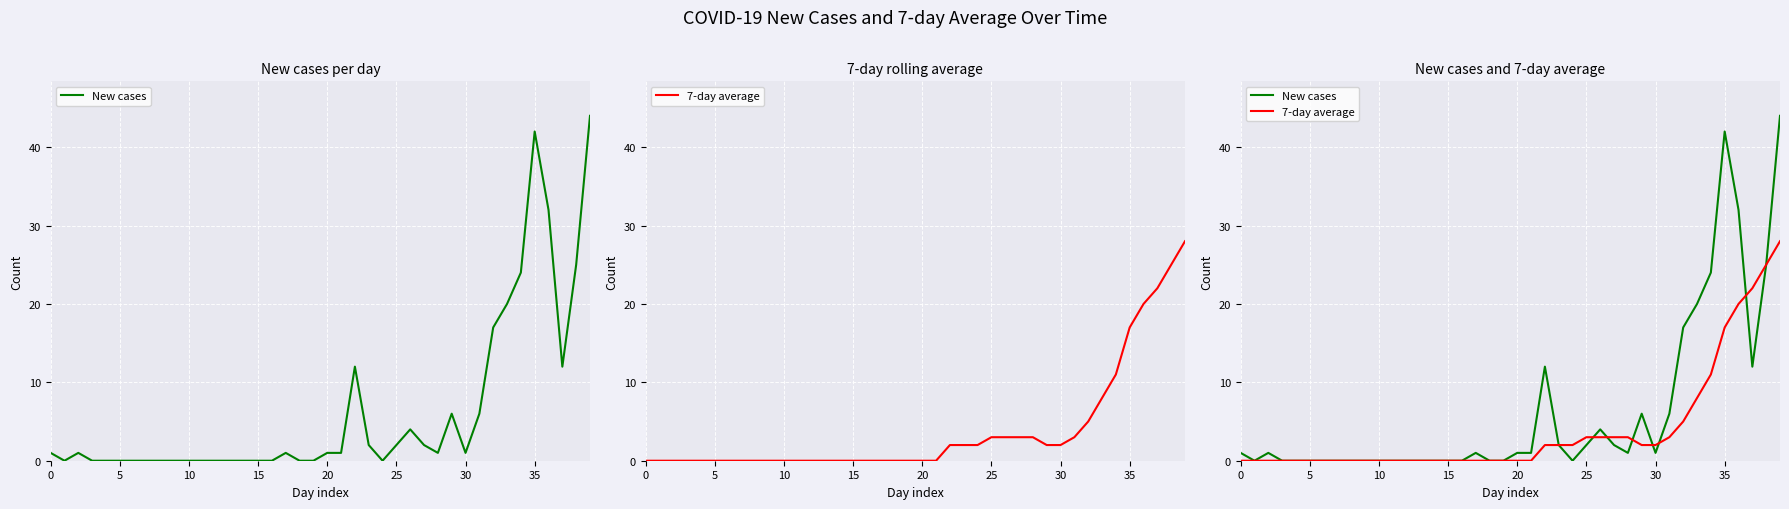

How many data points does each series have?

40